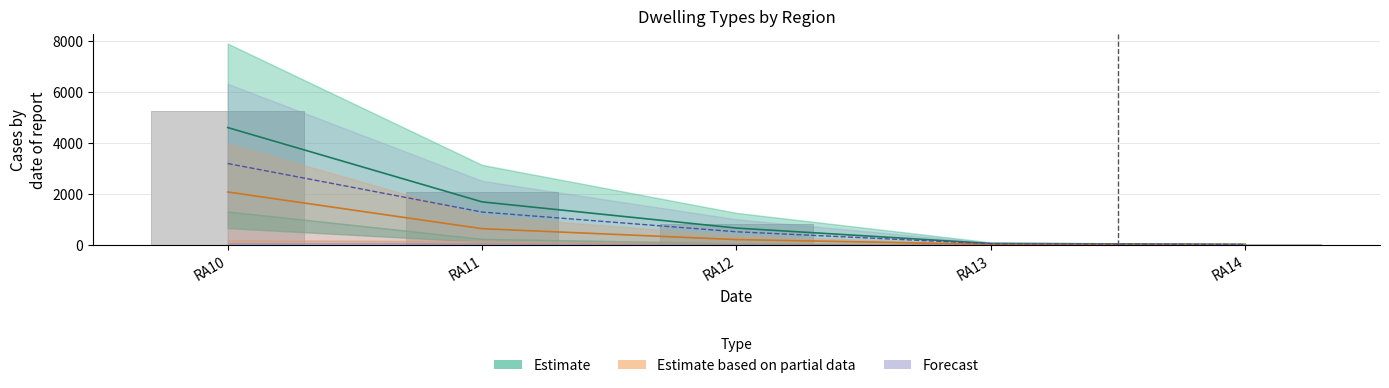

Count the number of categories in the chart.

5